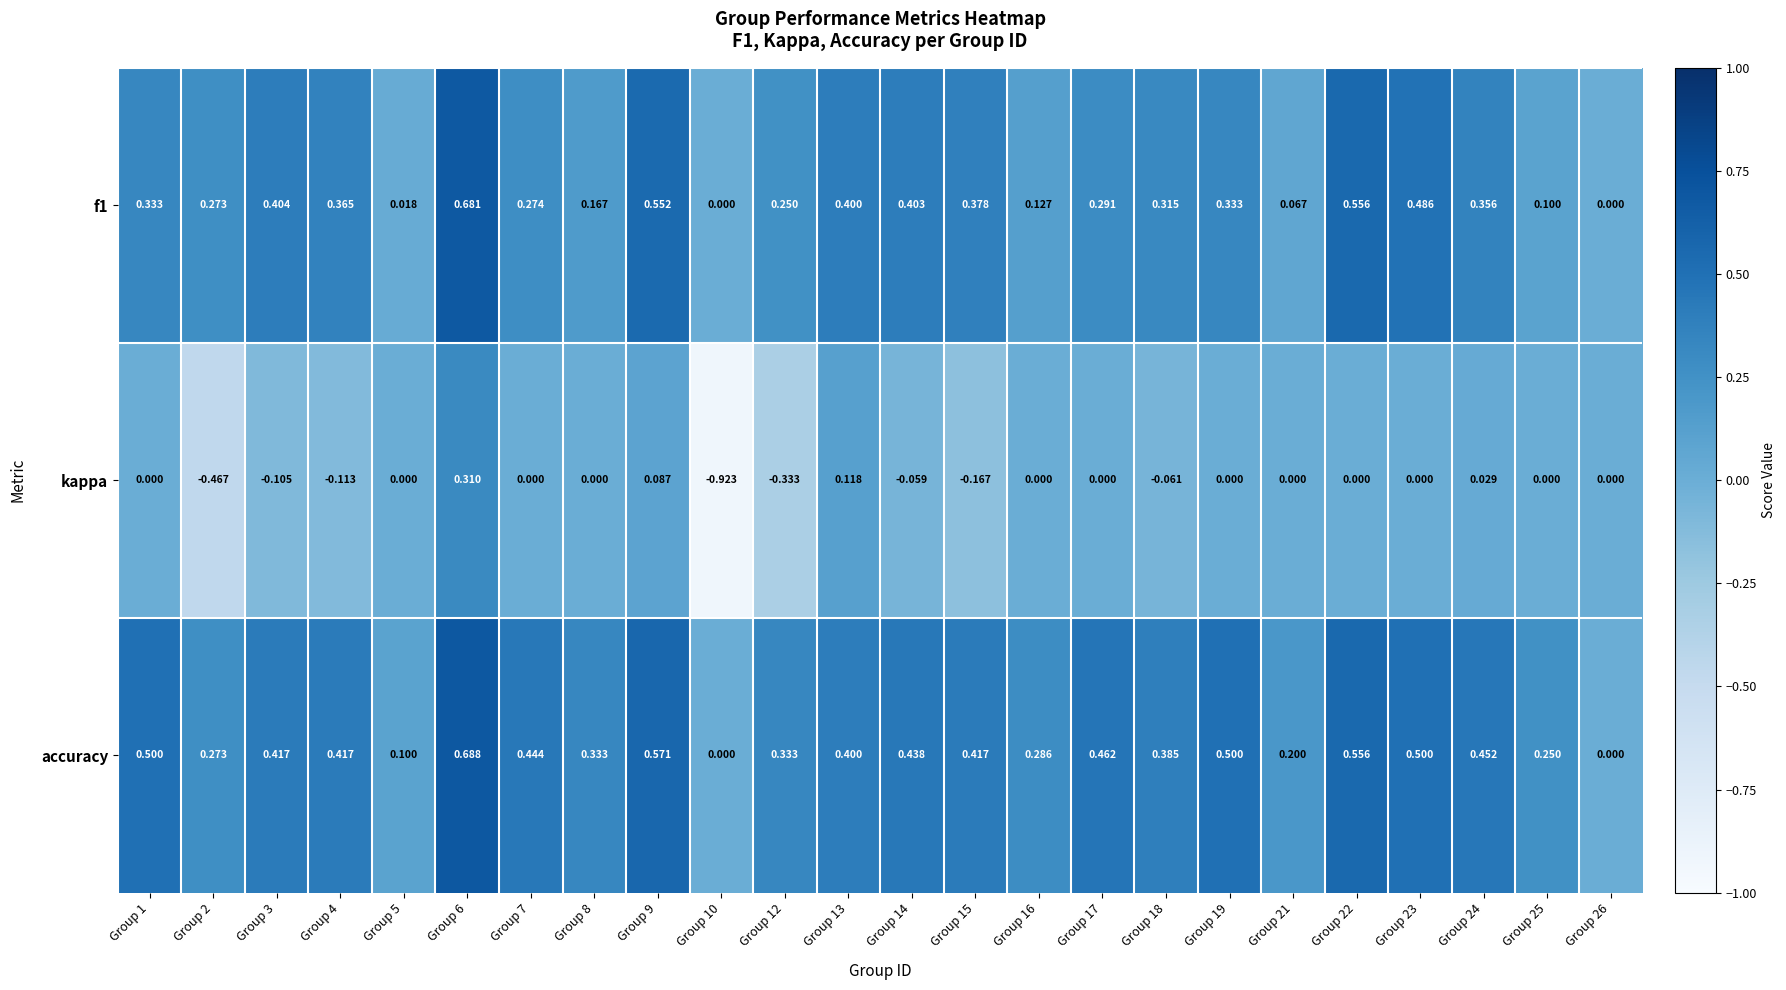

Which series has the largest total across all categories?

accuracy